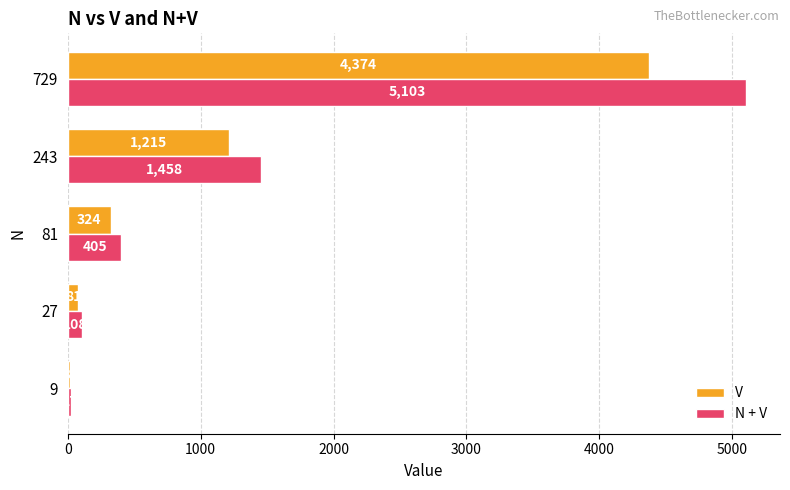

Which series has the largest range (max minus min)?

N + V